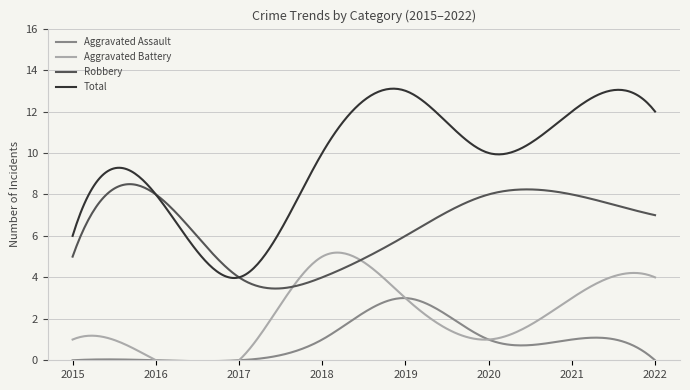

What is the difference between the maximum and minimum values in the Total series?

9.1